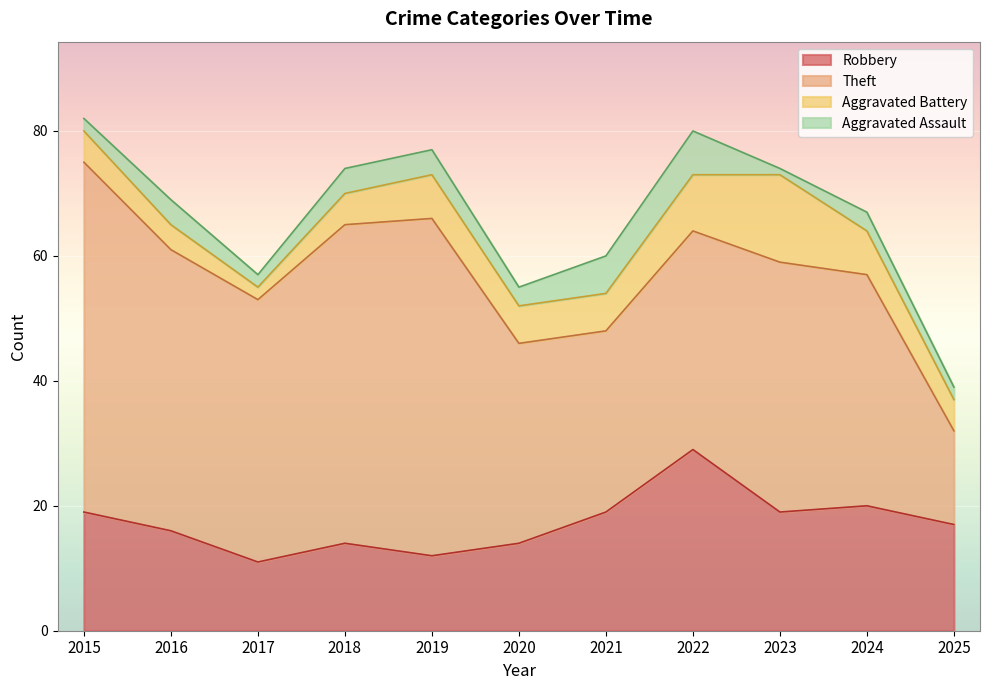

At how many categories does at least one series exceed 31?

9